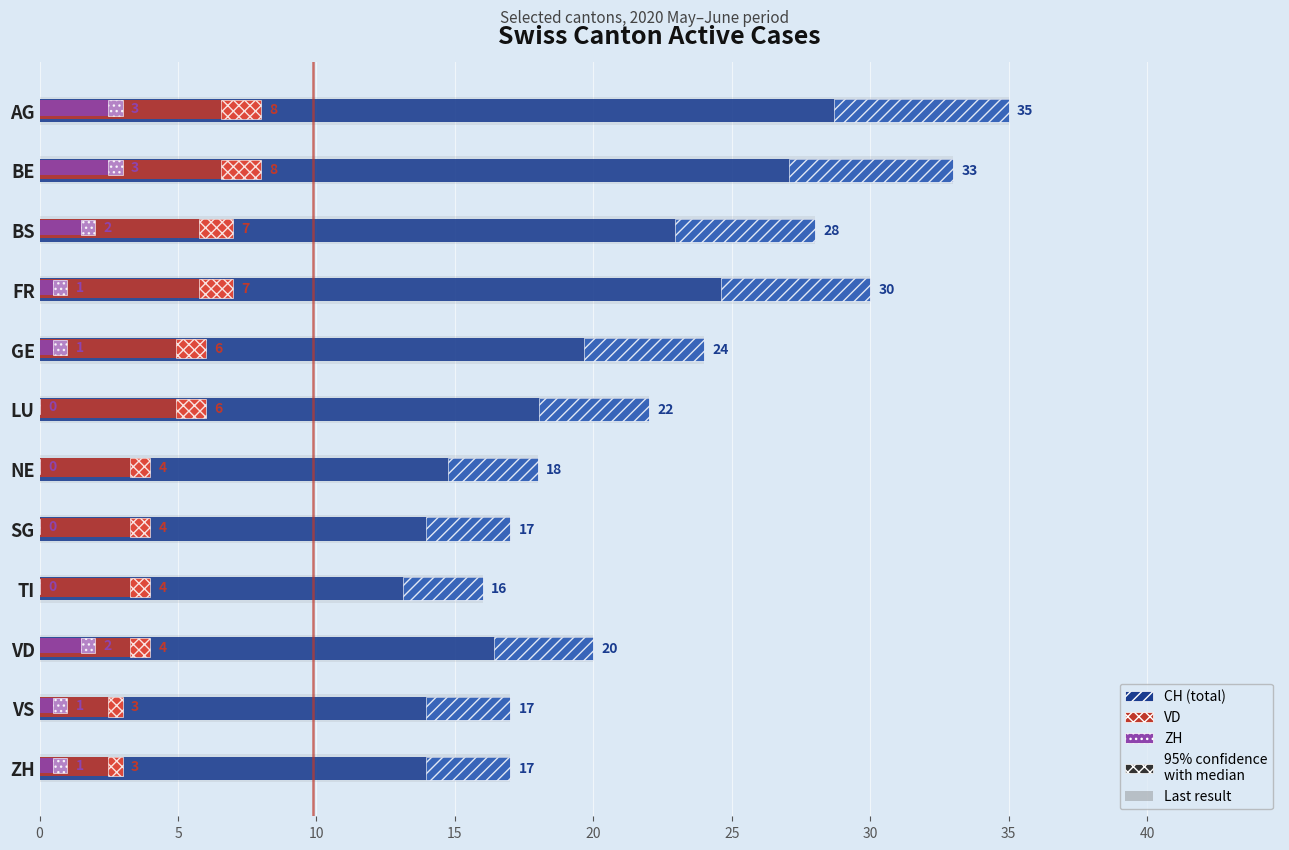

Which series has the widest spread of values?

CH (total)